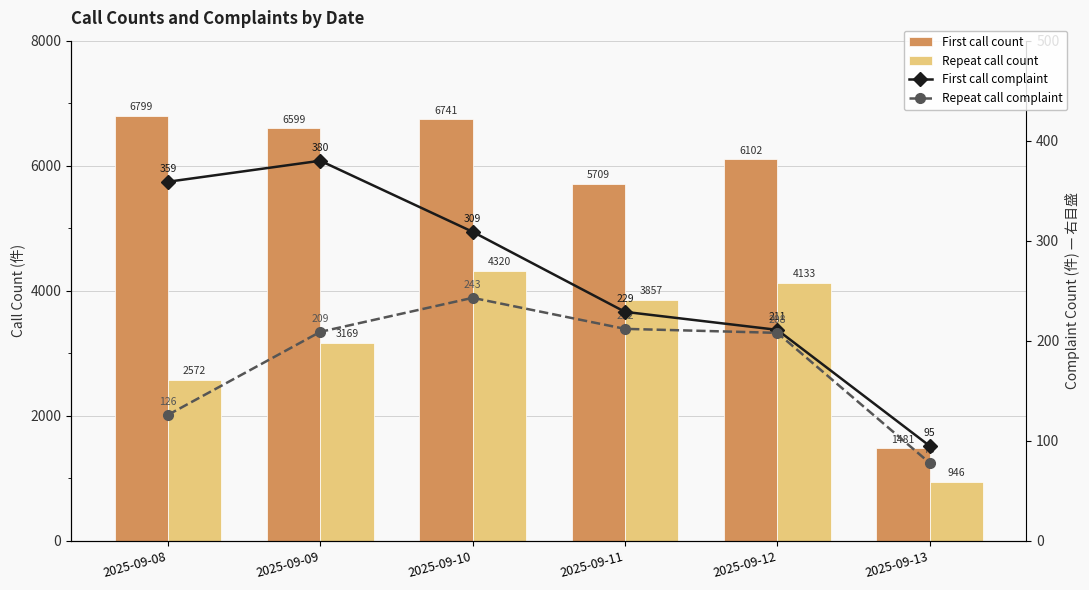

Where is Repeat call count nearest to the value 2633?

2025-09-08